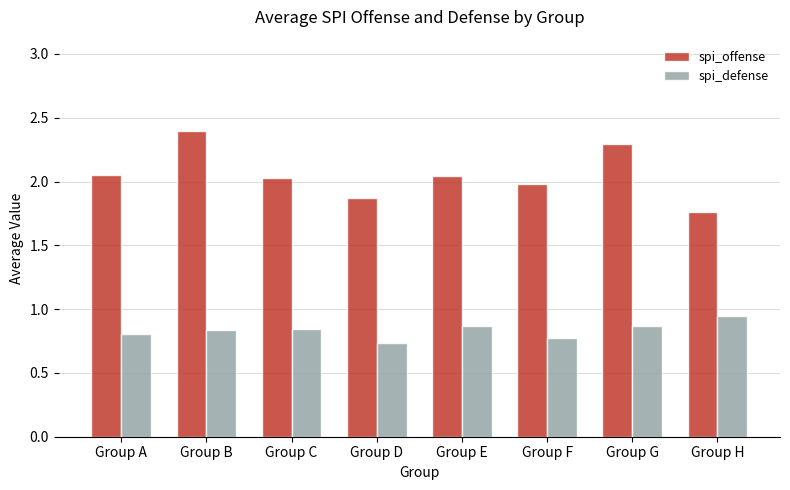

Which category has the highest value in the spi_defense series?

Group H